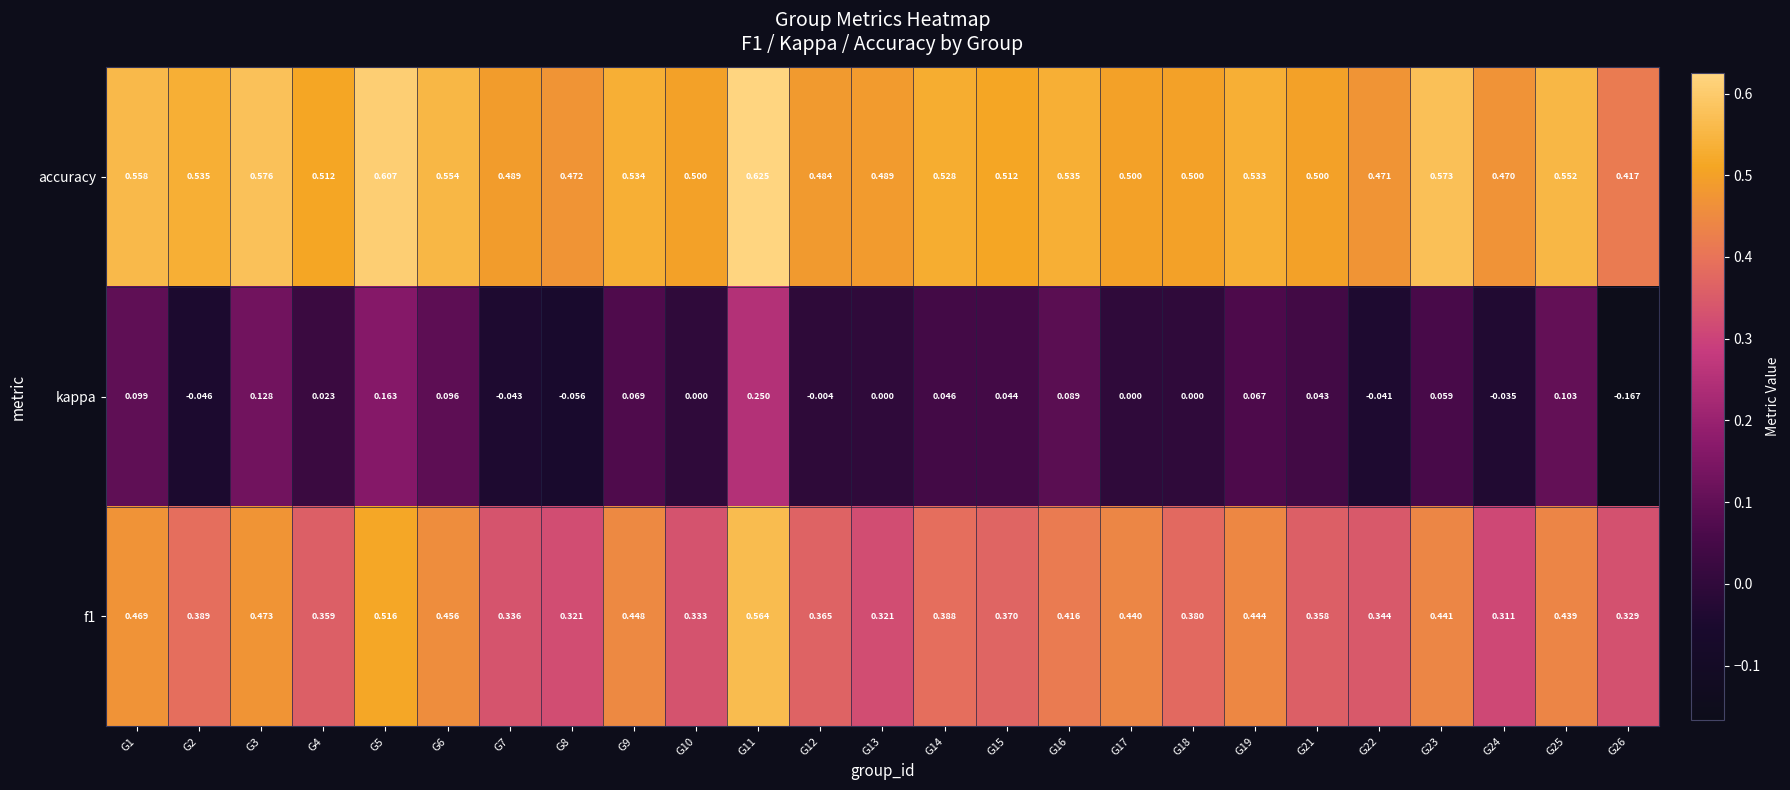

At how many categories does at least one series exceed 0?

25